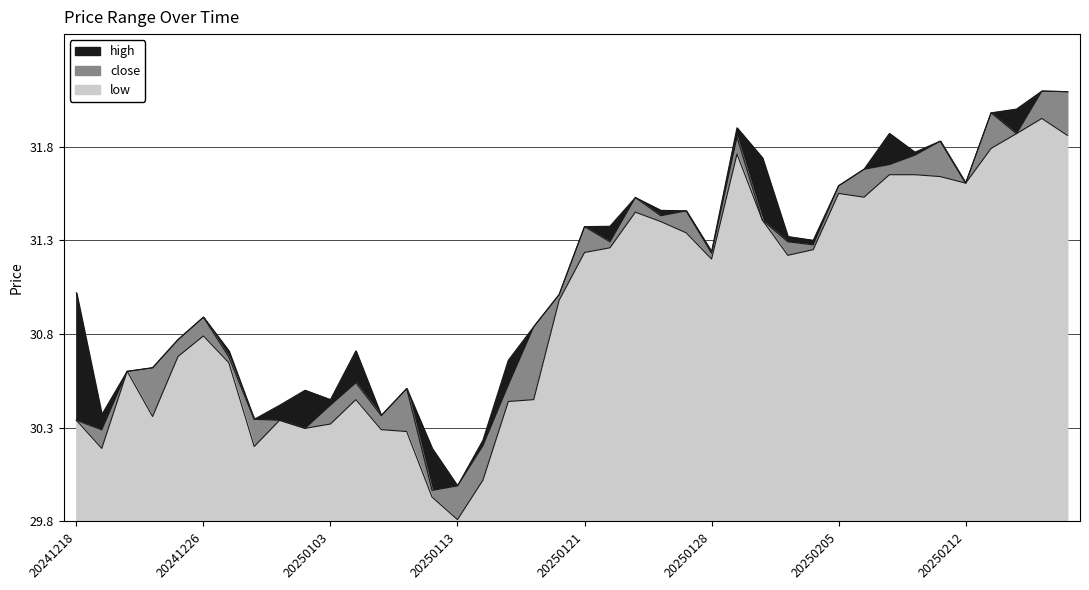

What are all the series names shown in the legend?

high, close, low